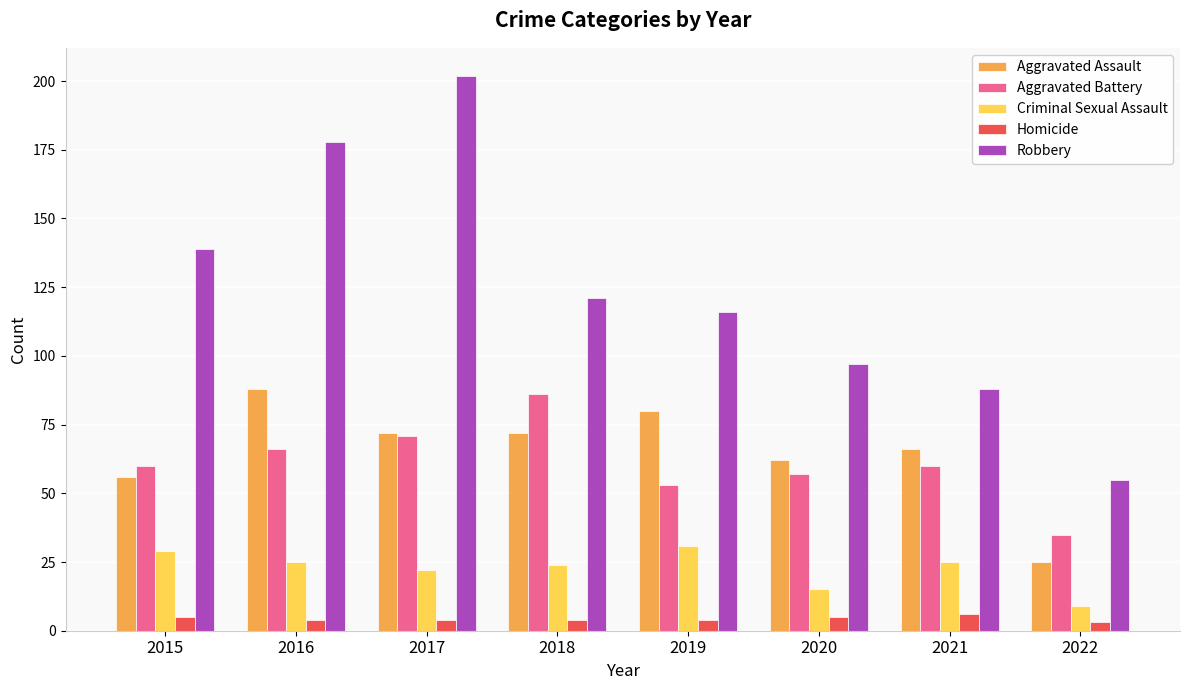

What is the sum of the Robbery values at 2019 and 2021?

204